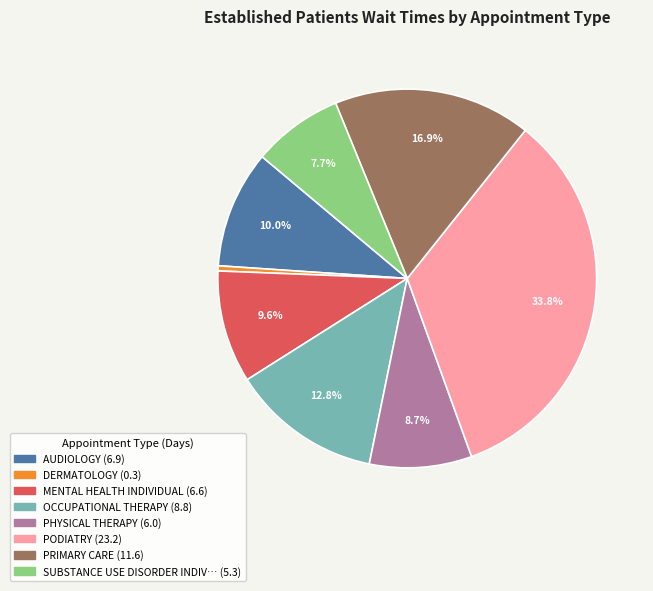

Is there any slice that represents more than half of the pie?

No